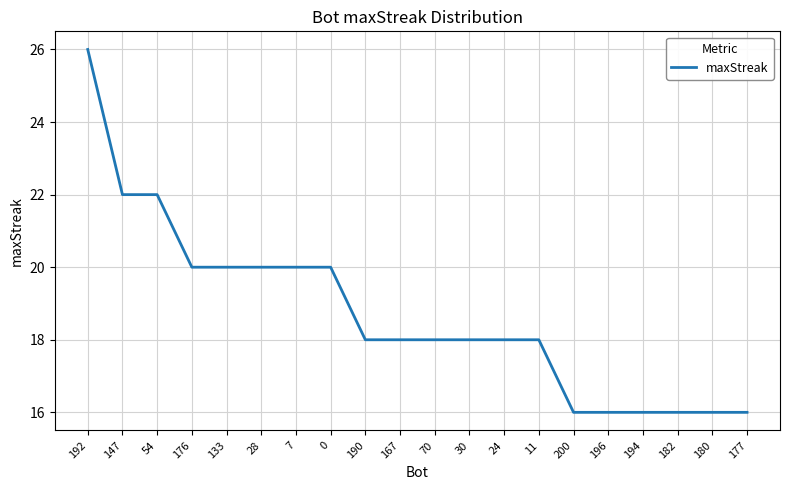

Reading right to left, transcribe all the data shown in this chart.

177=16	180=16	182=16	194=16	196=16	200=16	11=18	24=18	30=18	70=18	167=18	190=18	0=20	7=20	28=20	133=20	176=20	54=22	147=22	192=26